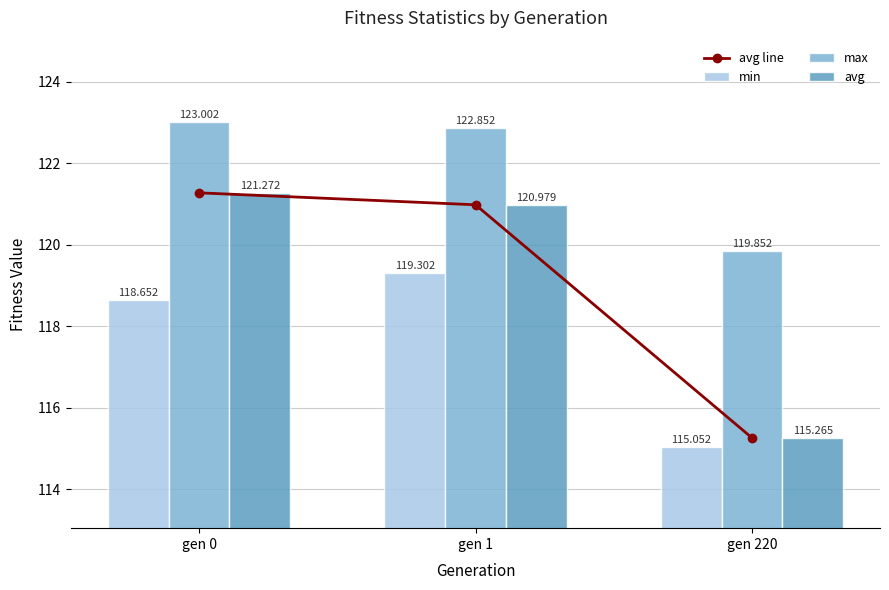

Where does the max series first go above 122?

gen 0